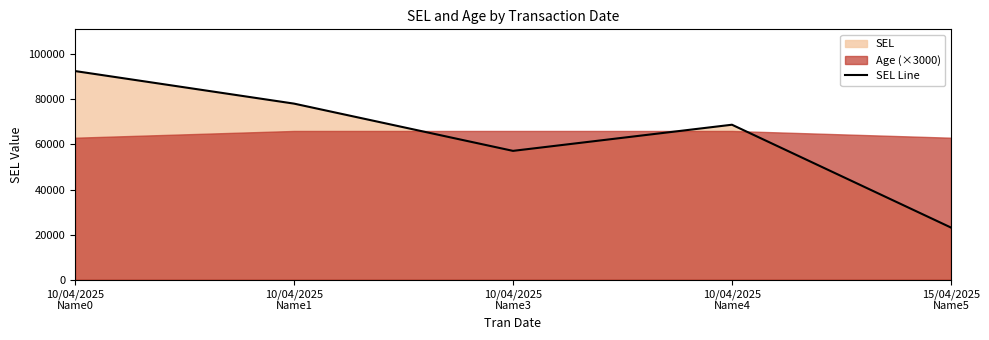

Rank the categories by value from highest to lowest.

10/04/2025
Name0, 10/04/2025
Name1, 10/04/2025
Name4, 10/04/2025
Name3, 15/04/2025
Name5